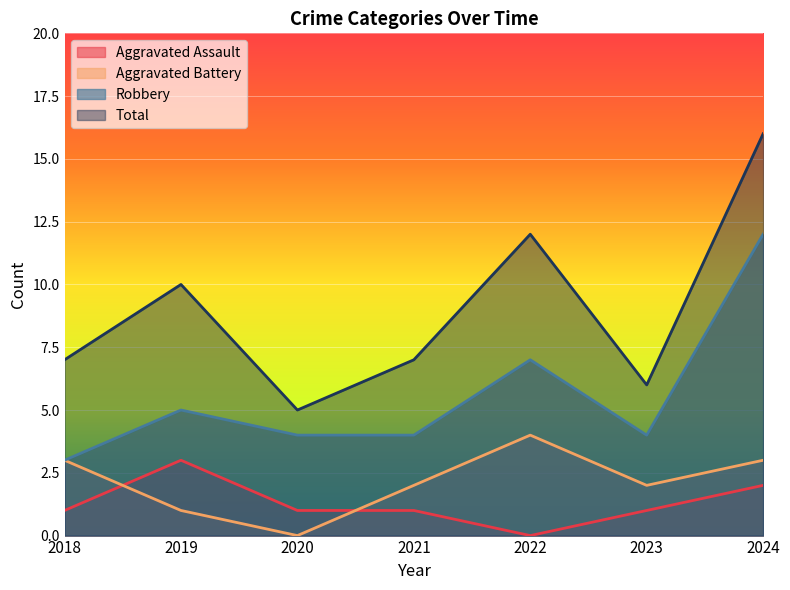

What are all the series names shown in the legend?

Aggravated Assault, Aggravated Battery, Robbery, Total